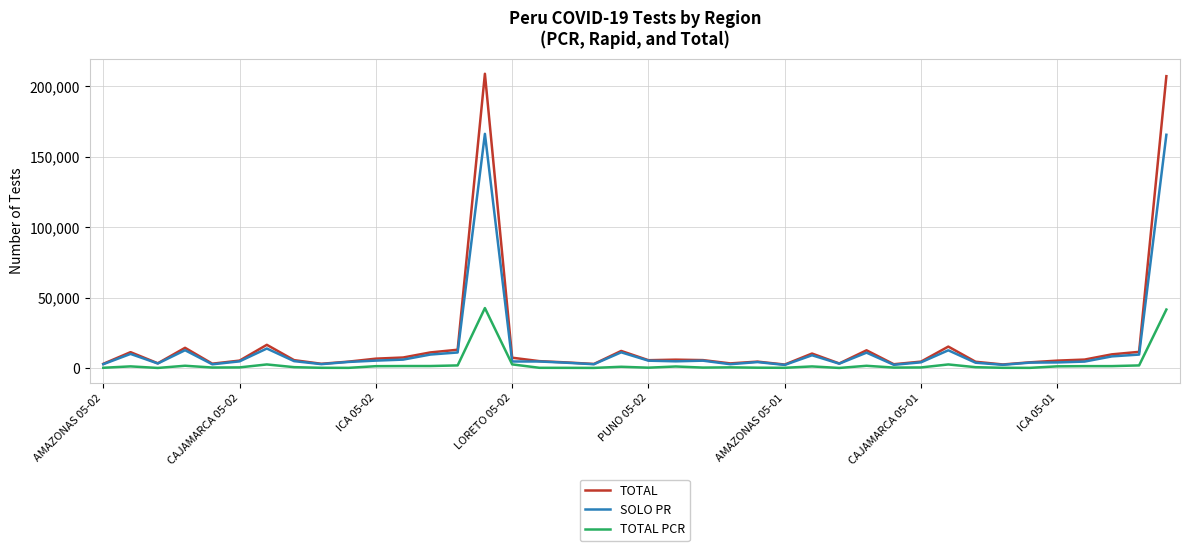

Which series has the widest spread of values?

TOTAL